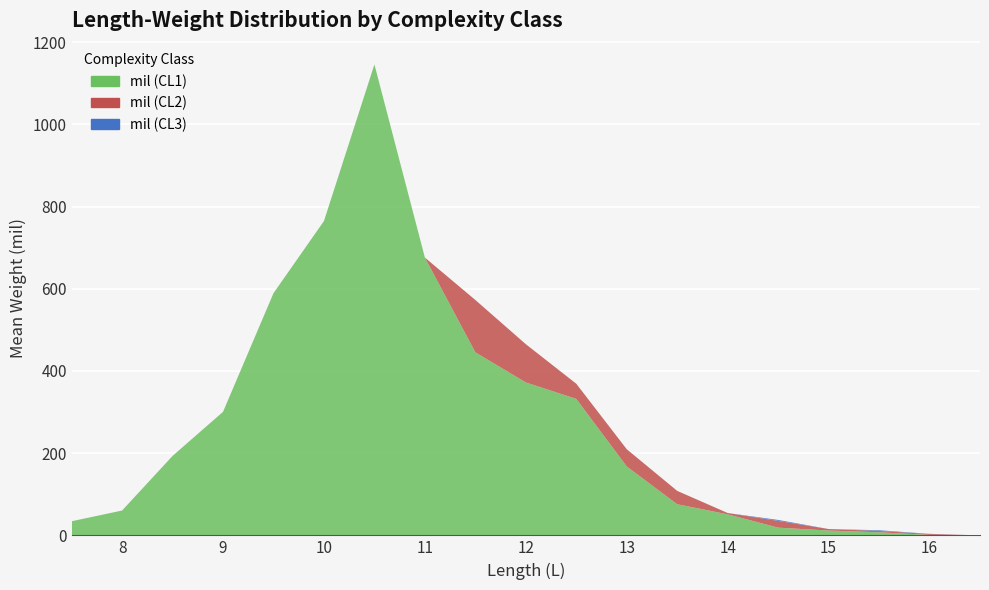

Reading left to right, extract all data points from this chart.

mil (CL1): 34.3	60.4	193.3	300.6	589.3	764.8	1145.8	675.9	445.4	372.1	332.0	167.7	75.7	51.2	18.8	11.8	7.5	1.1	0.0
mil (CL2): 0.0	0.0	0.0	0.0	0.0	0.0	0.0	0.0	127.3	93.0	36.9	41.9	32.5	3.2	16.4	3.7	3.3	2.2	0.0
mil (CL3): 0.0	0.0	0.0	0.0	0.0	0.0	0.0	0.0	0.0	0.0	0.0	0.0	0.0	0.0	2.3	0.0	1.7	0.4	0.0